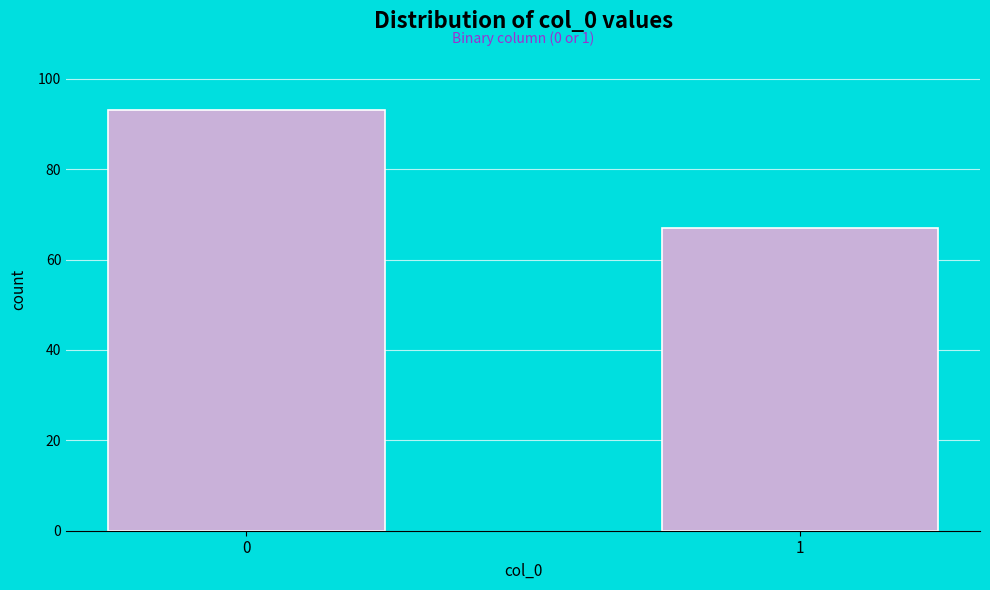

Reading left to right, list all the values displayed in this chart.

93	67